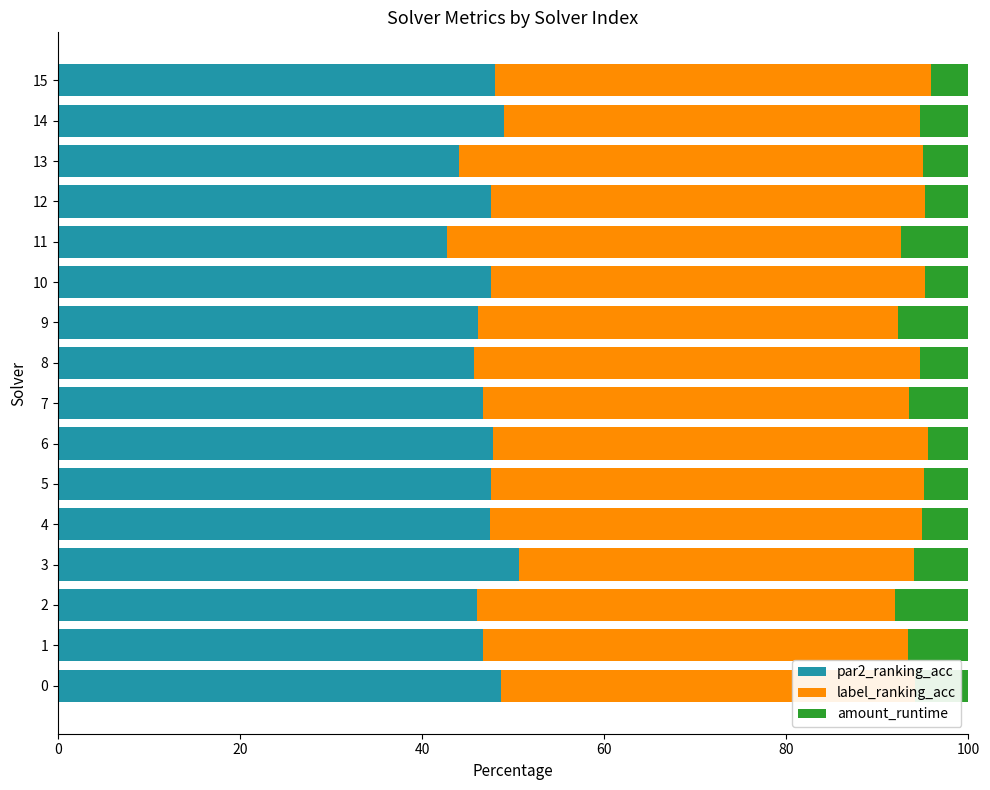

Is it true that par2_ranking_acc equals 23.1 at 12?

False